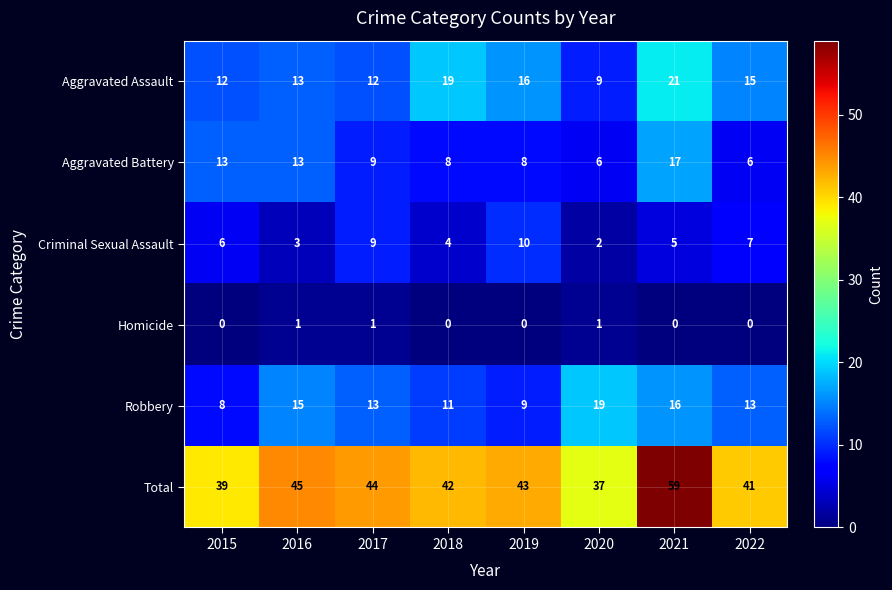

What is the sum of the Robbery values at 2018 and 2019?

20